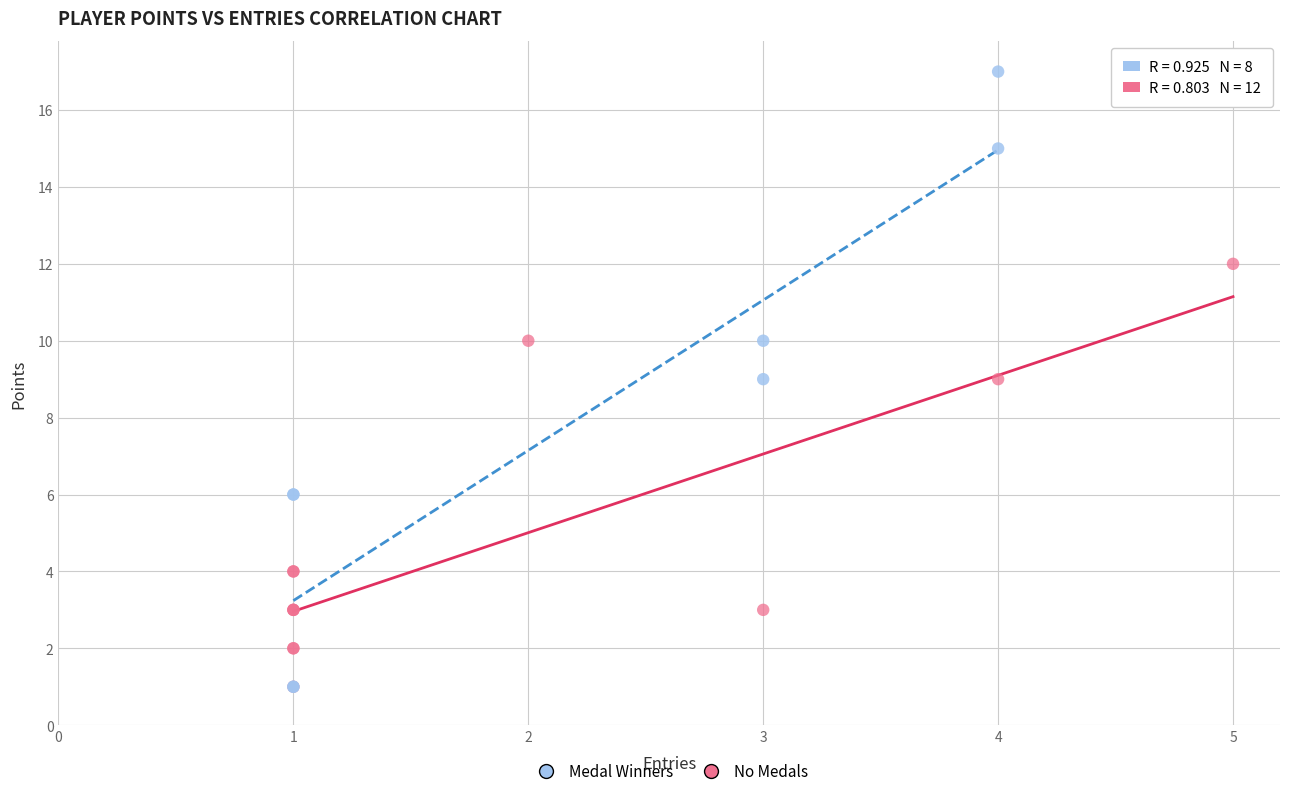

Which series has the widest spread of Y values?

Medal Winners